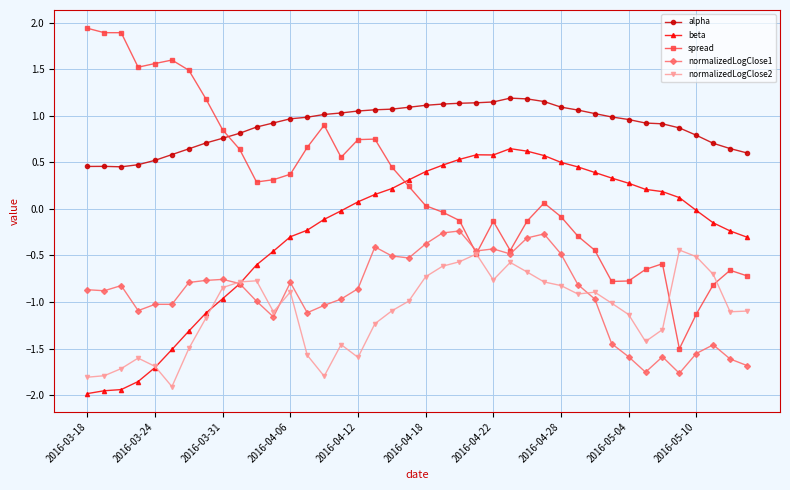

What are all the series names shown in the legend?

alpha, beta, spread, normalizedLogClose1, normalizedLogClose2